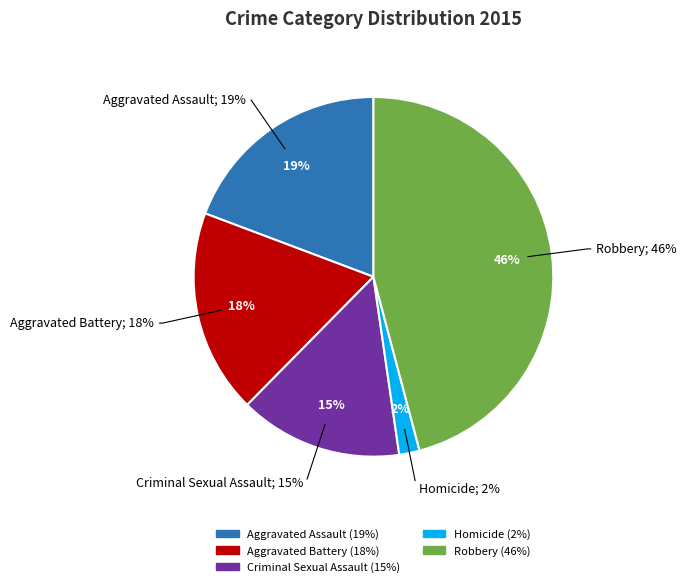

What portion of the pie excludes Criminal Sexual Assault?

85.3%